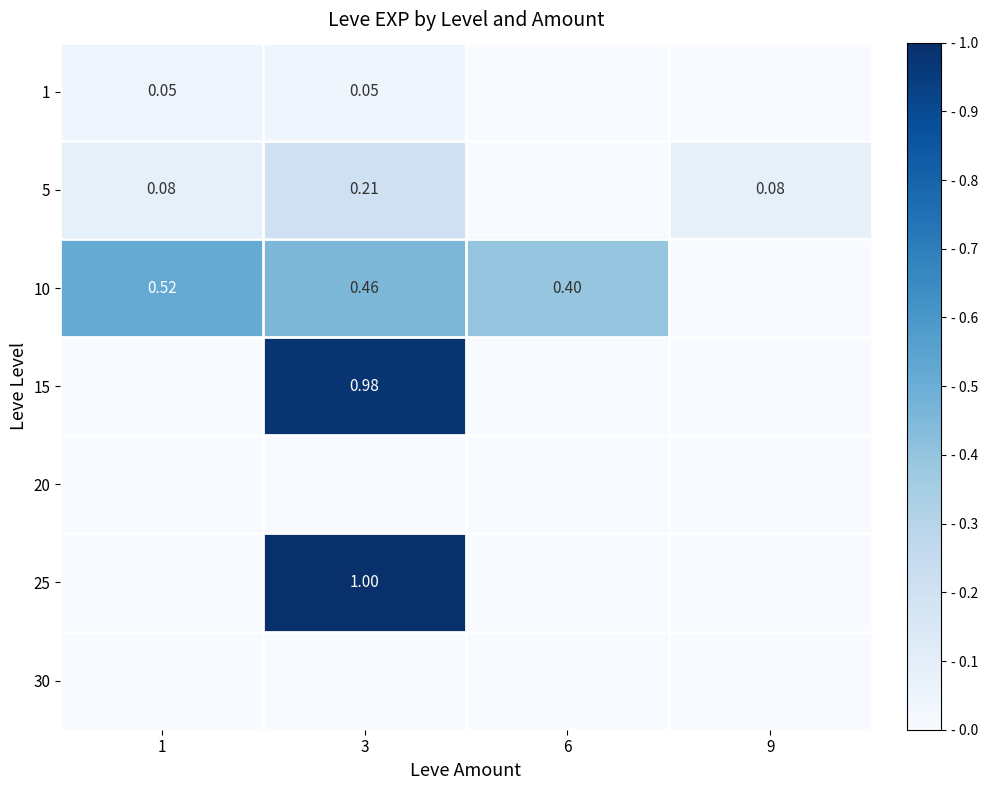

Is the value of 25 at 3 greater than the value of 1 at 3?

Yes